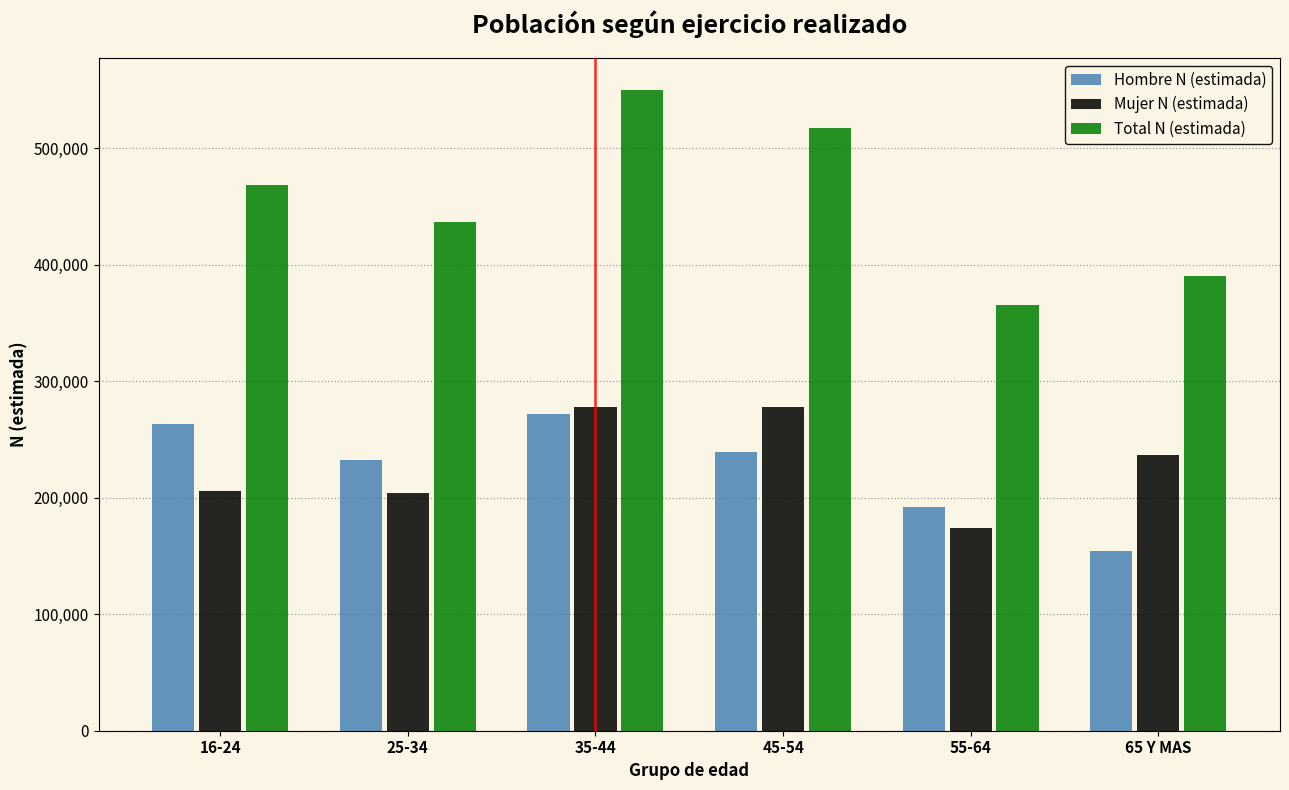

What is the difference between the highest and lowest values at 55-64?

191899